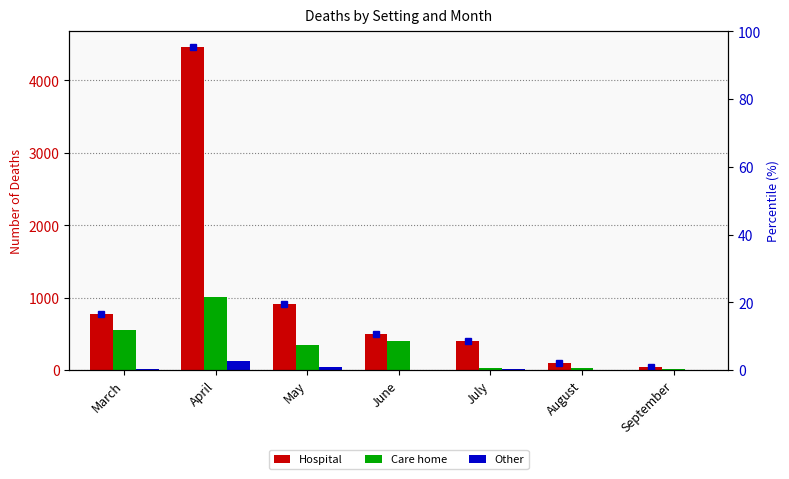

How many data points in Other are less than 8?

3